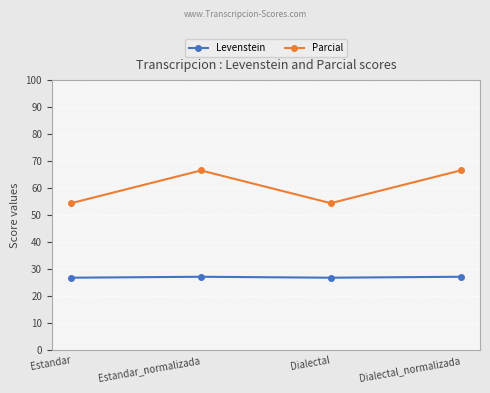

Rank the series by their average value, from lowest to highest.

Levenstein, Parcial